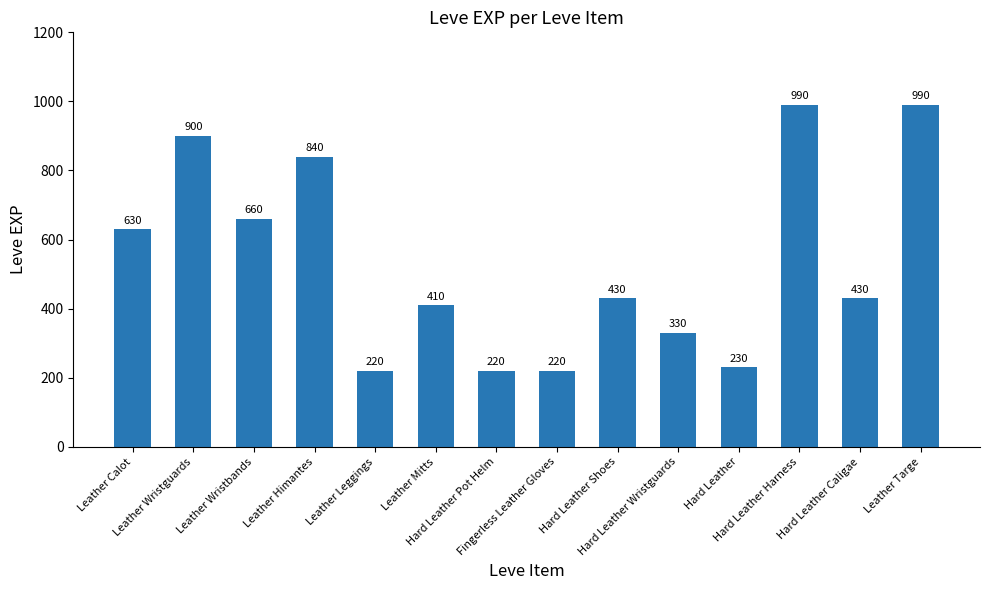

What is the approximate value at Hard Leather?

230